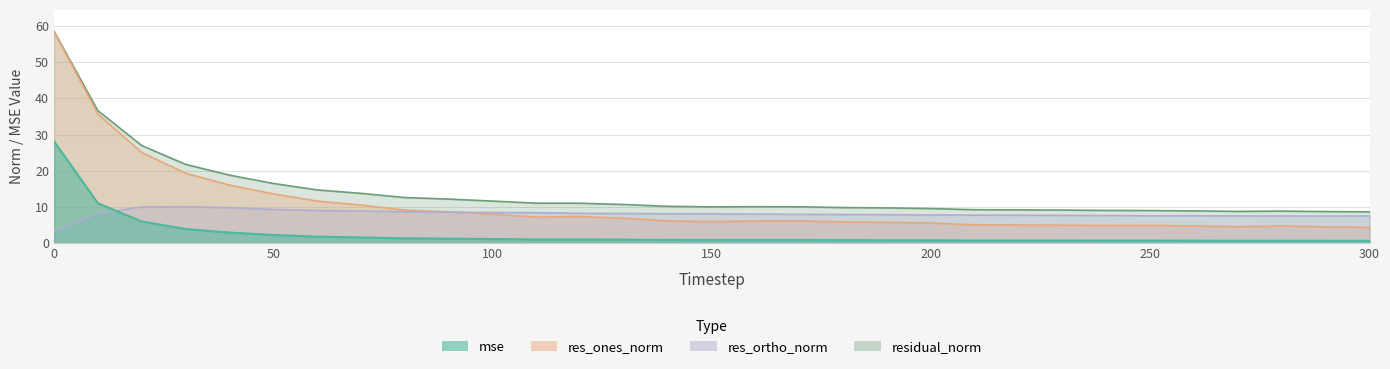

Where is mse nearest to the value 14?

10